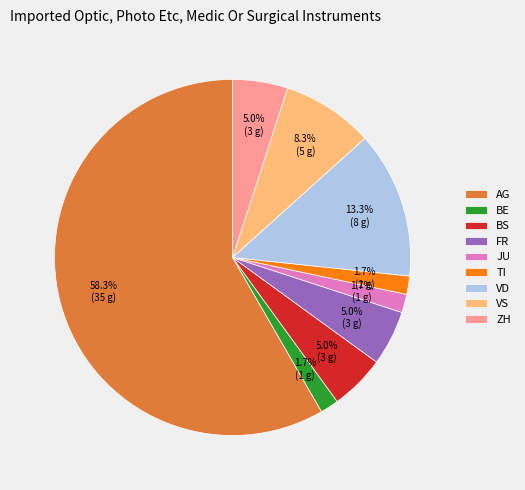

Combined, what portion of the pie is VS and ZH?

13.3%